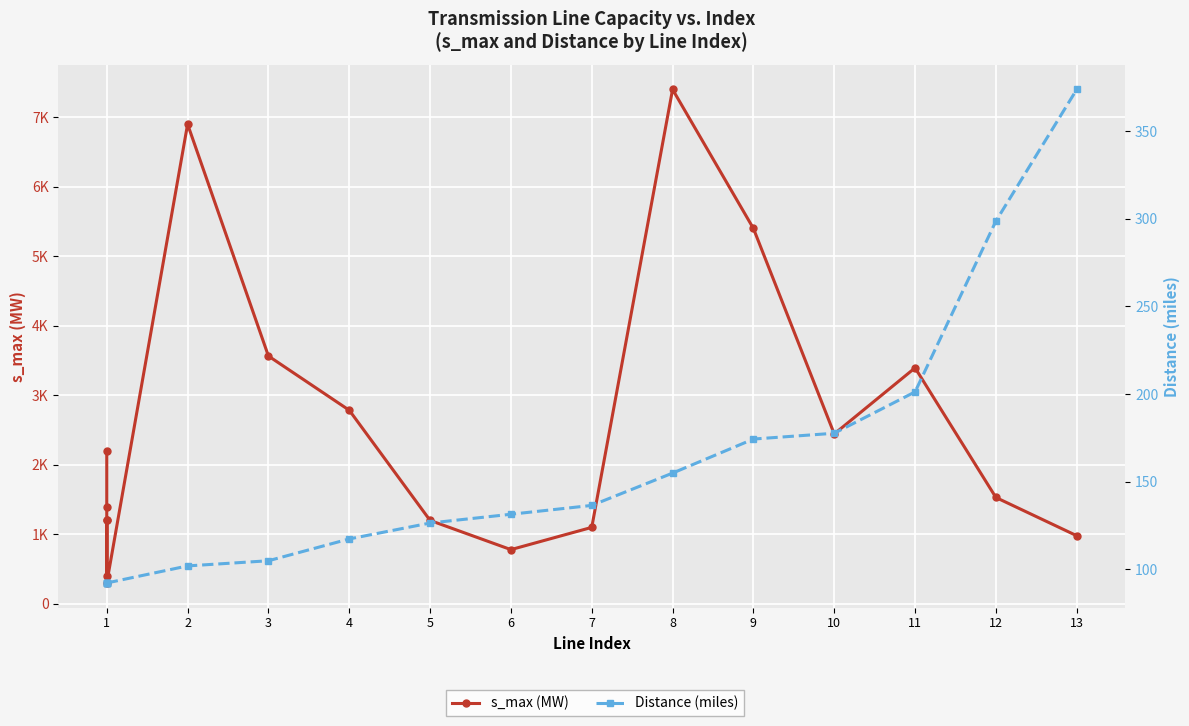

What is the minimum value for s_max (MW)?

300.0